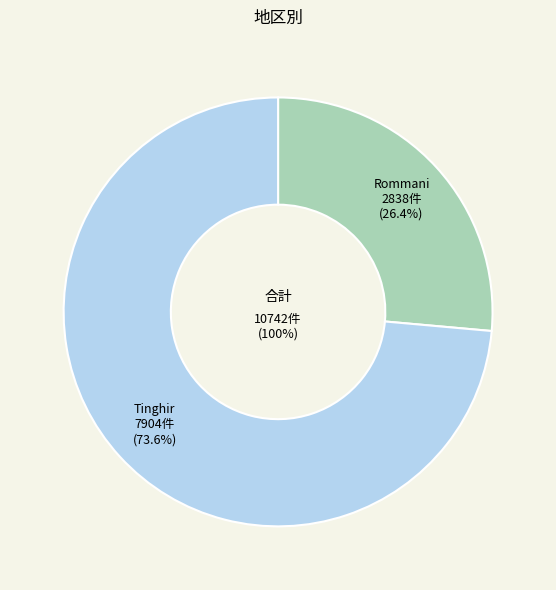

Which slice represents more than half of the pie?

Tinghir